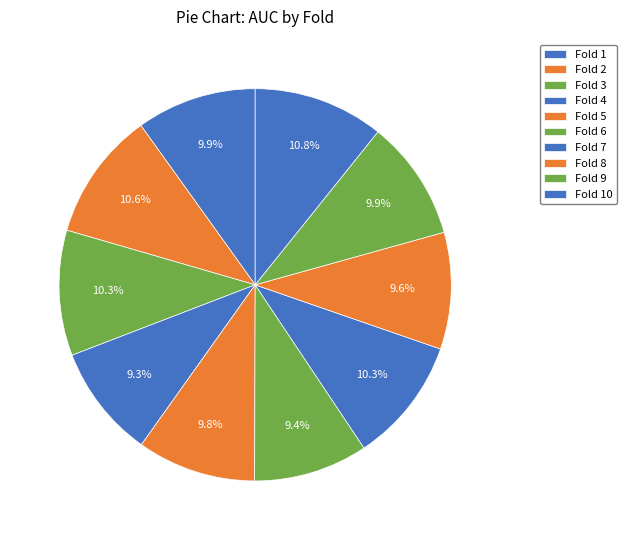

Is there any slice that represents more than half of the pie?

No